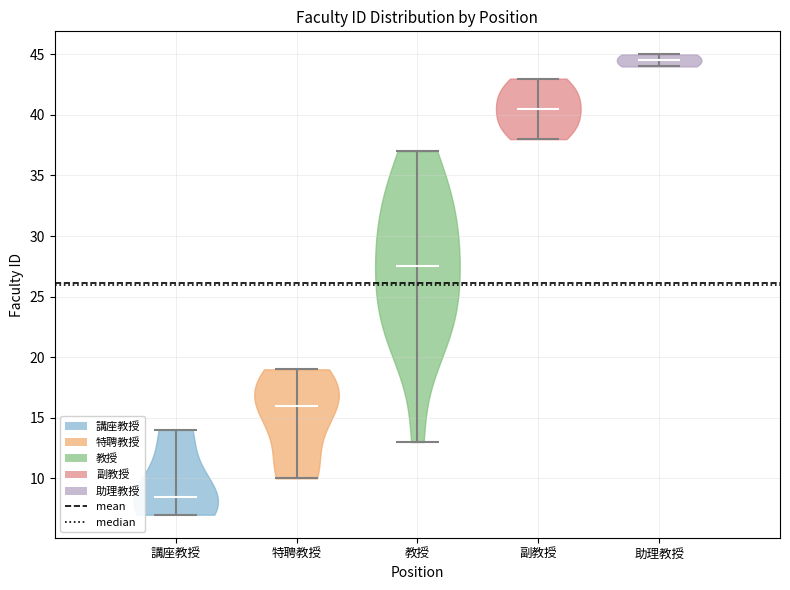

Reading left to right, read every violin against the y-axis: where its median line is, and the lowest and highest points it reaches. The values are not printed on the chart, so give them approximately, as read against the axis.

講座教授: median line 8.5, lowest point 7.0, highest point 14.0
特聘教授: median line 16.0, lowest point 10.0, highest point 19.0
教授: median line 27.5, lowest point 13.0, highest point 37.0
副教授: median line 40.5, lowest point 38.0, highest point 43.0
助理教授: median line 44.5, lowest point 44.0, highest point 45.0